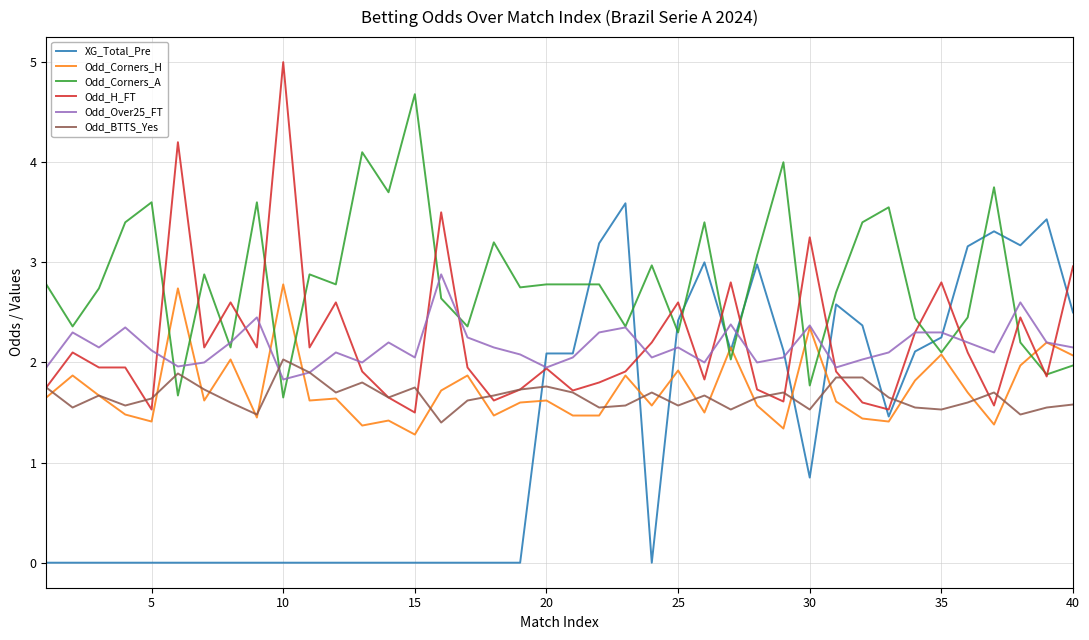

List the series in order of their peak value, highest first.

Odd_H_FT, Odd_Corners_A, XG_Total_Pre, Odd_Over25_FT, Odd_Corners_H, Odd_BTTS_Yes